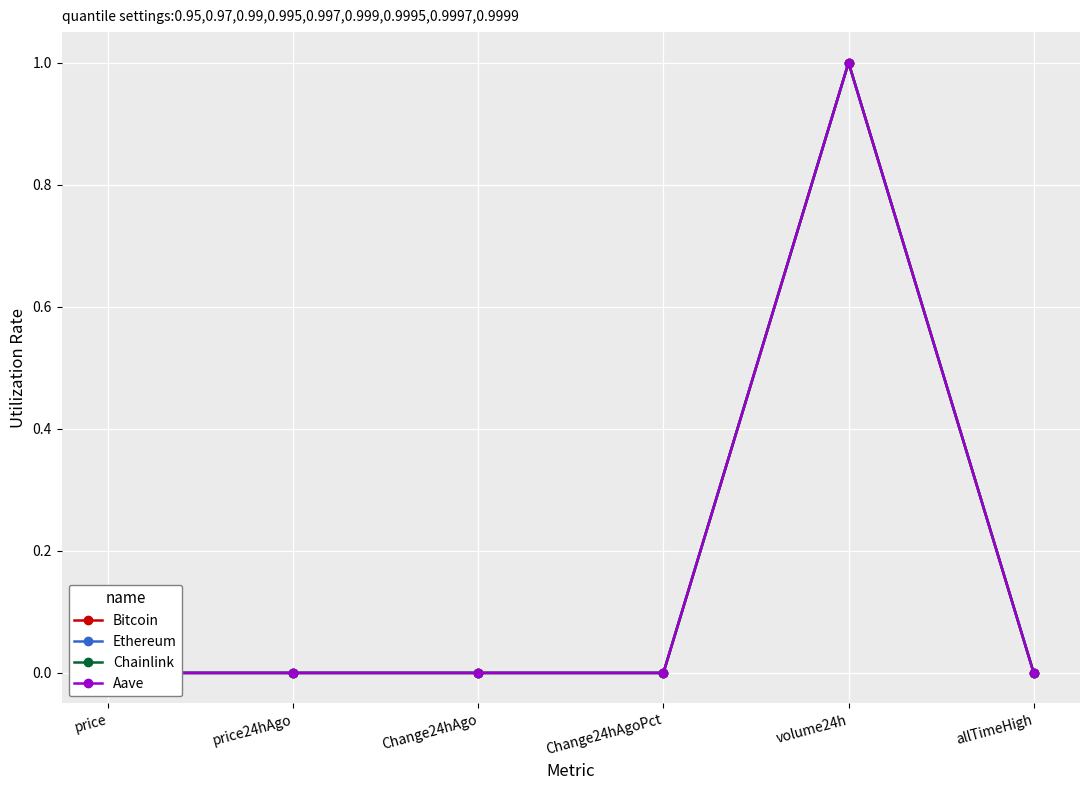

The value of Chainlink at Change24hAgo is 0.0. True or false?

True